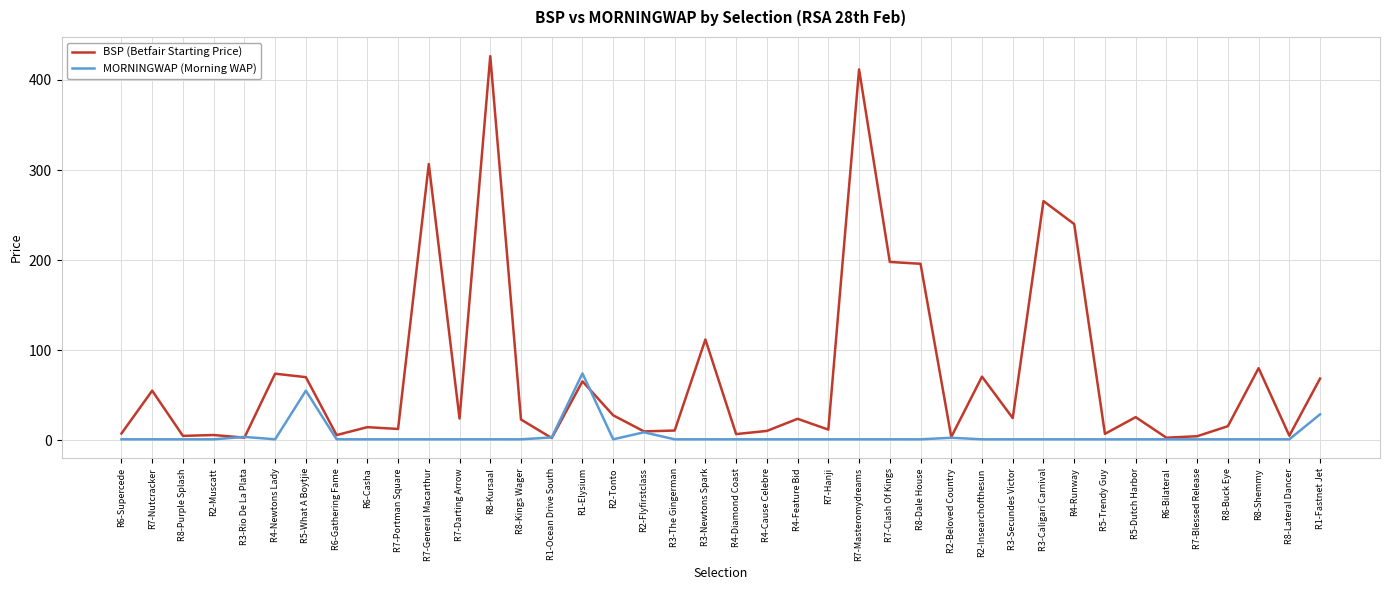

List the series in order of their overall mean, highest first.

BSP (Betfair Starting Price), MORNINGWAP (Morning WAP)